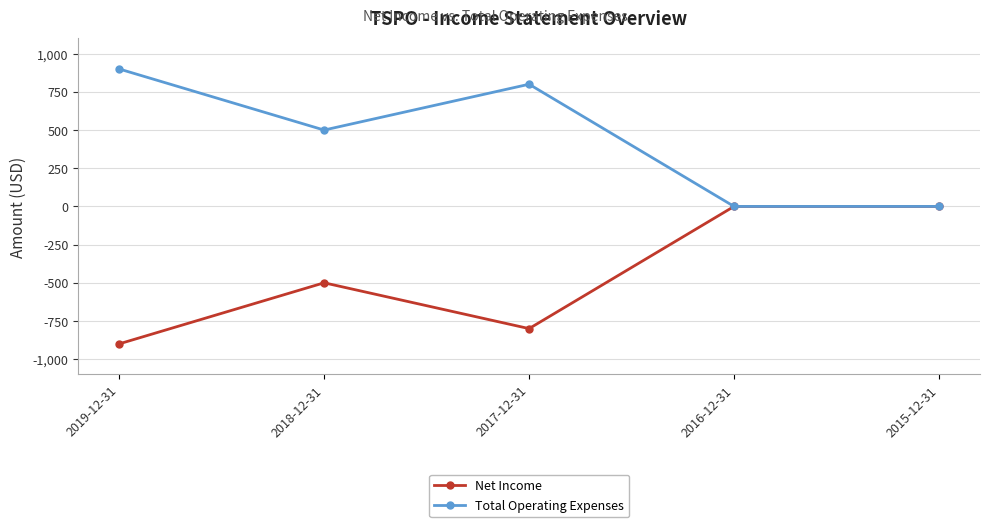

True or false: Total Operating Expenses has a value of 158 at 2018-12-31.

False